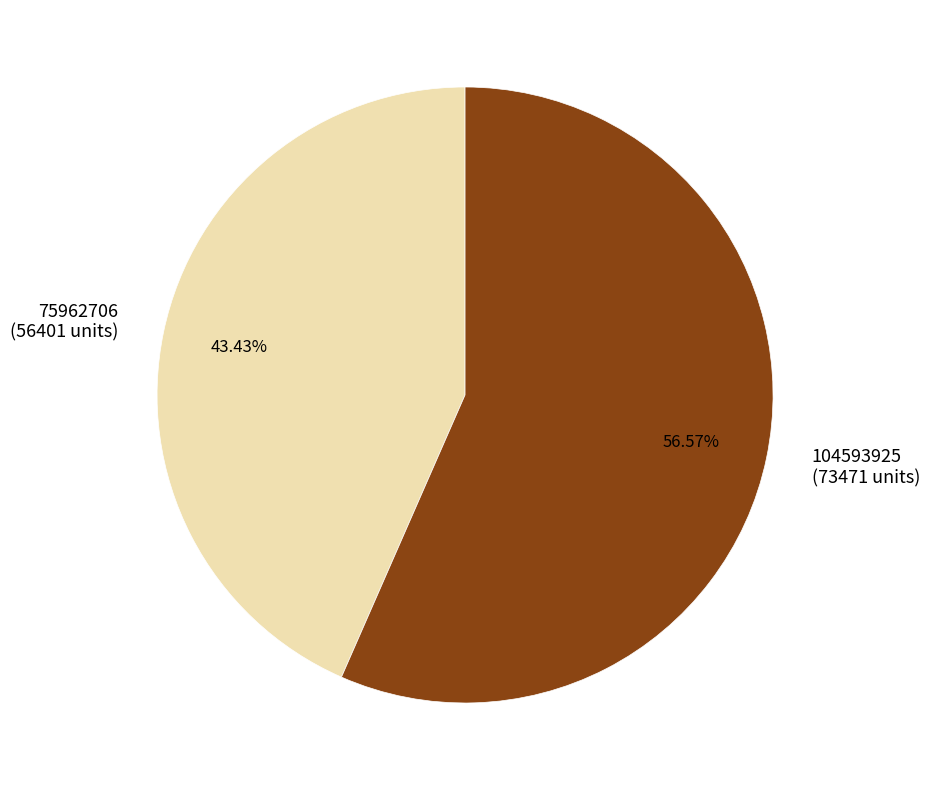

Between 104593925 and 75962706, which is larger?

104593925